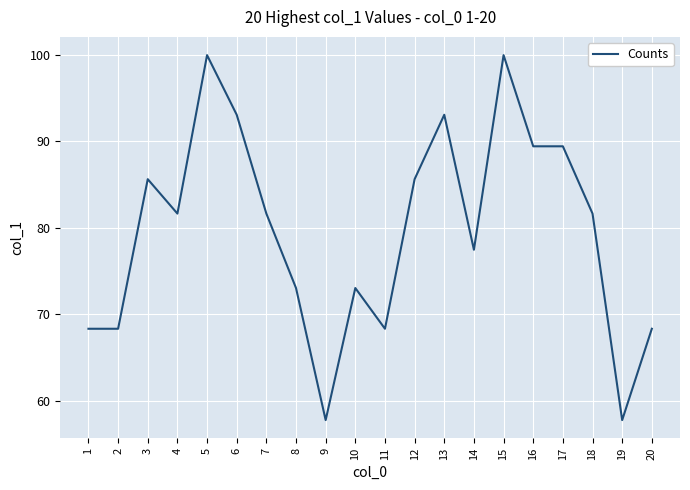

What is the sum of the values at 16 and 2?

157.8